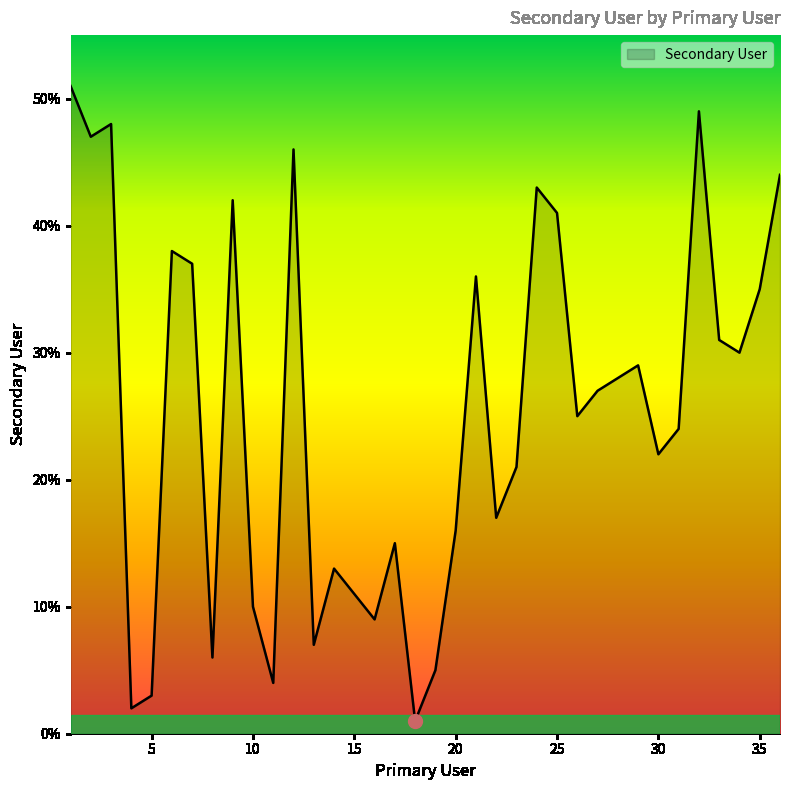

Rank the categories by value from lowest to highest.

18, 4, 5, 11, 19, 8, 13, 16, 10, 15, 14, 17, 20, 22, 23, 30, 31, 26, 27, 28, 29, 34, 33, 35, 21, 7, 6, 25, 9, 24, 36, 12, 2, 3, 32, 1